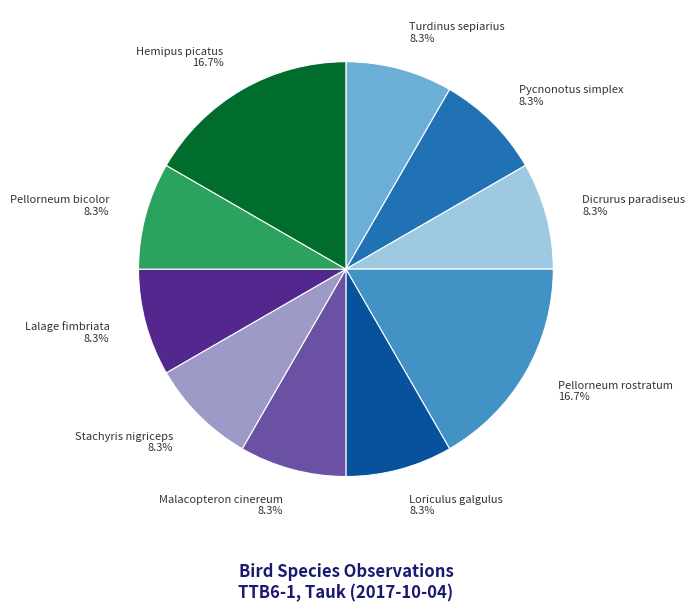

To the nearest percent, what is the difference between the largest and smallest slice percentages?

8%